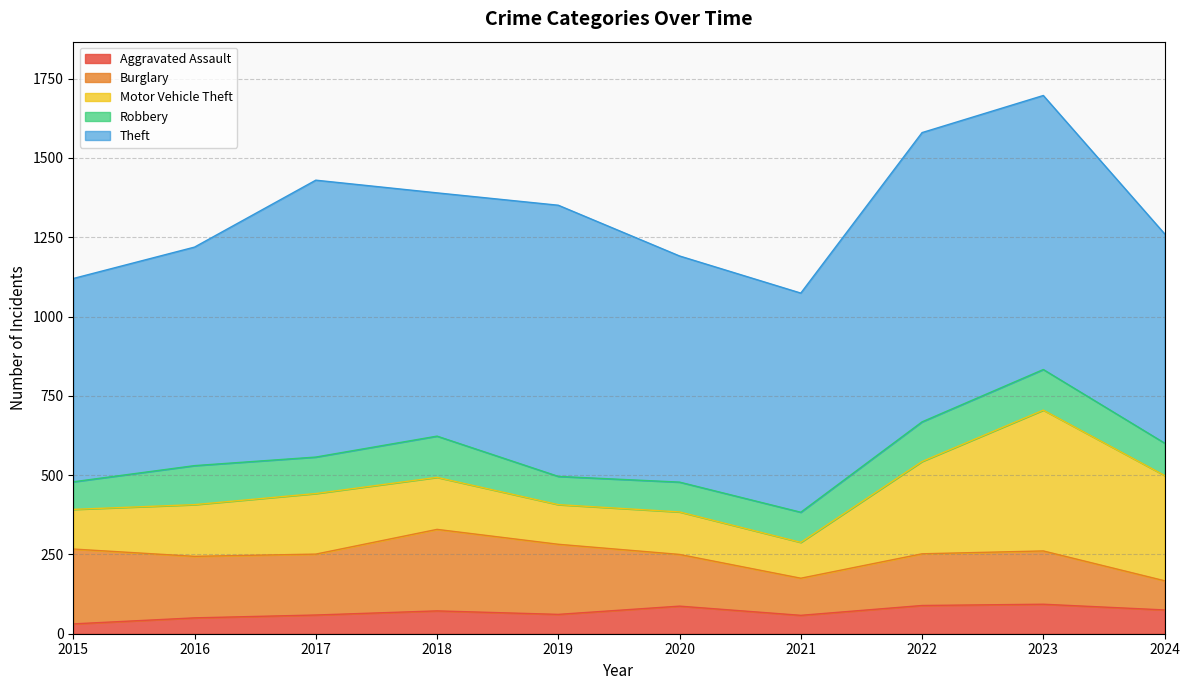

What is the value of the Motor Vehicle Theft point at the 2nd from the left?

163